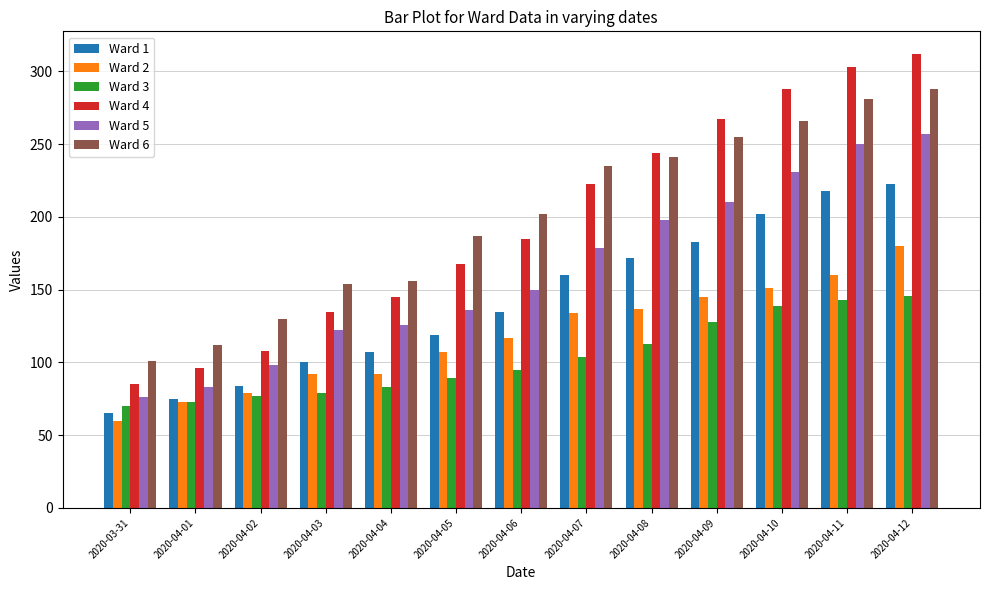

What are all the series names shown in the legend?

Ward 1, Ward 2, Ward 3, Ward 4, Ward 5, Ward 6